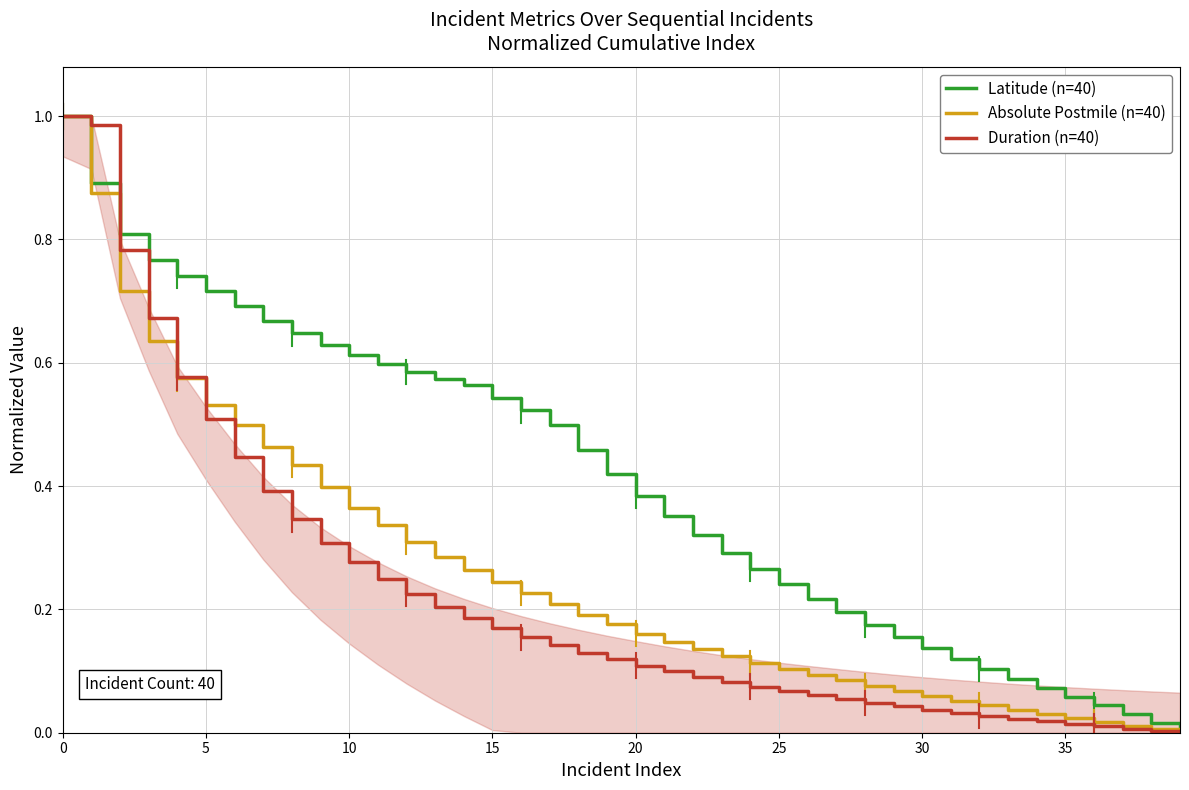

What is the difference between the Latitude (n=40) values at 18 and 16?

0.1